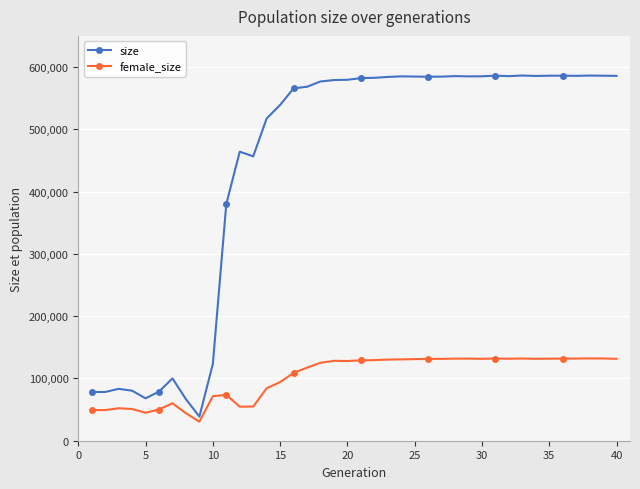

In female_size, how many points are higher than both neighbors (excluding endpoints)?

8